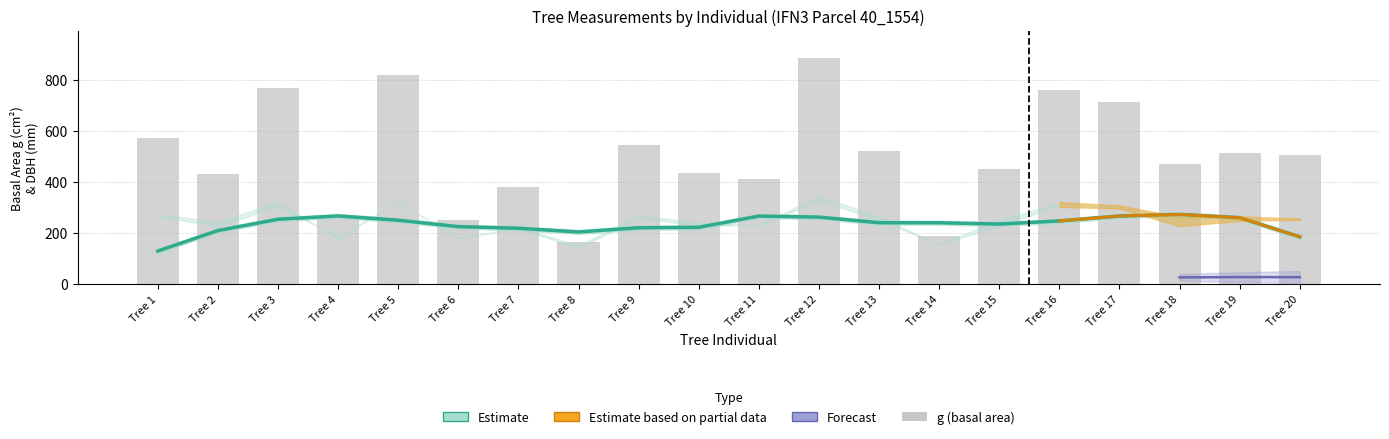

What is the difference between the maximum and minimum values in the dbh_1 series?

176.0